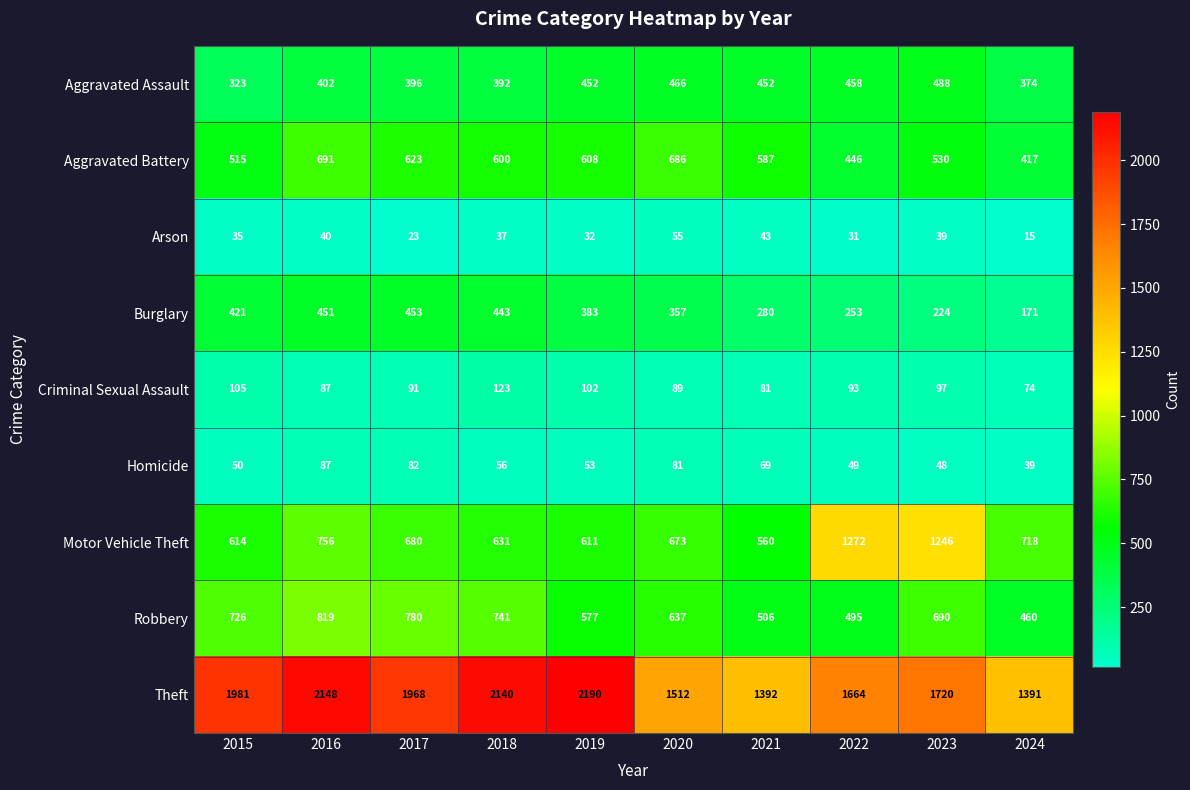

At which label does Burglary reach its peak?

2017